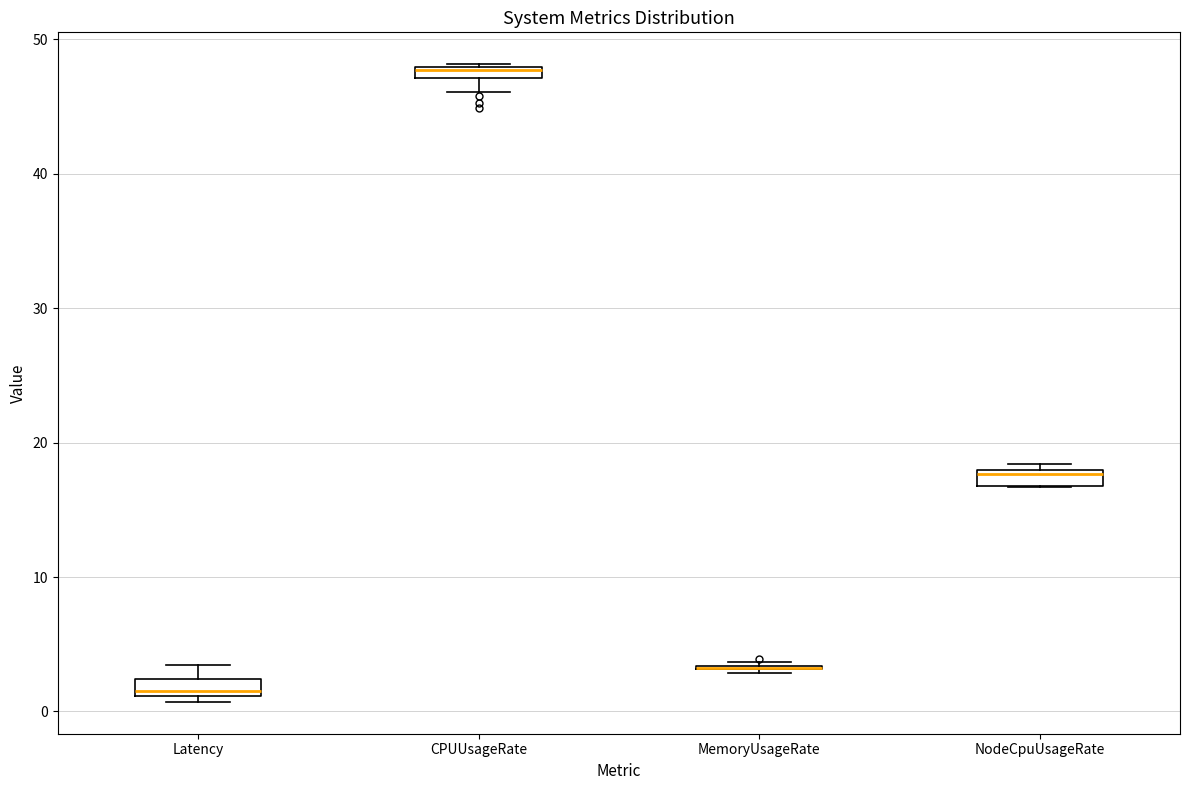

Where is the upper edge of the box for NodeCpuUsageRate on the y-axis? The values are not printed on the chart, so give them approximately, as read against the axis.

18